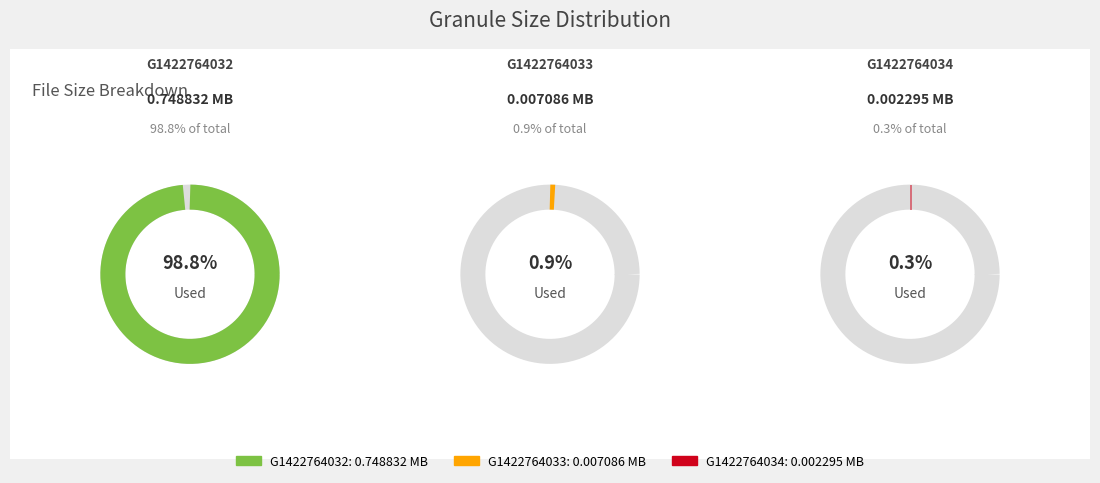

What percentage do G1422764033-ORNL_DAAC and G1422764034-ORNL_DAAC together represent?

1.2%